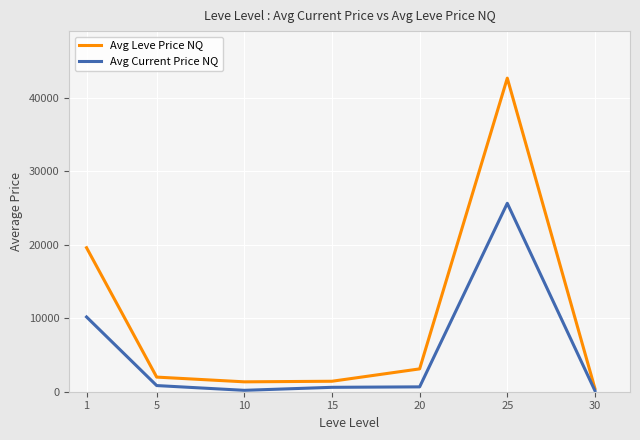

What is the average value of the Avg Current Price NQ series?

5465.2